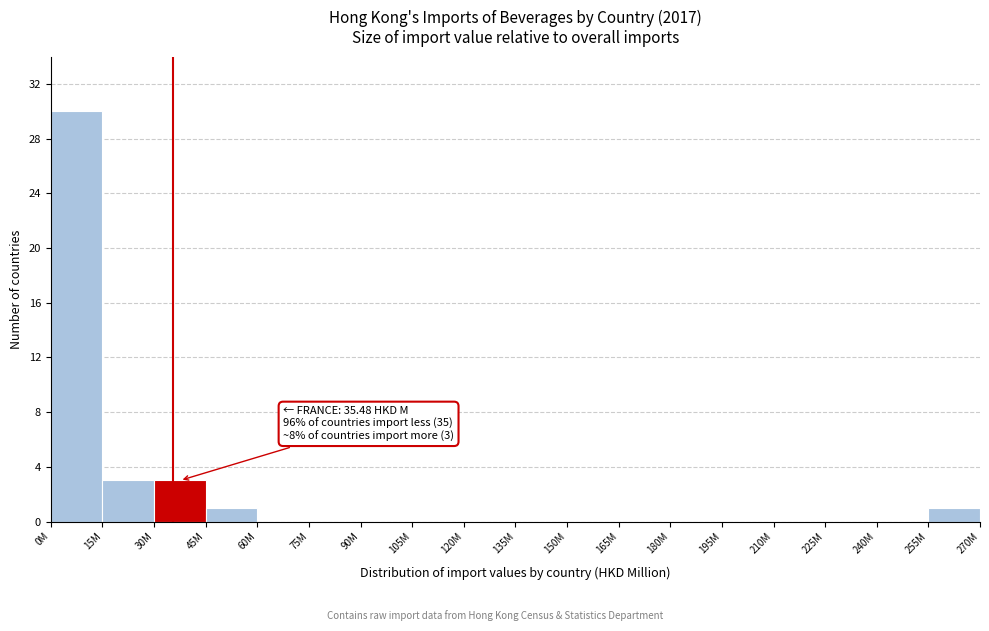

Reading right to left, transcribe all the data shown in this chart.

255M=1	240M=0	225M=0	210M=0	195M=0	180M=0	165M=0	150M=0	135M=0	120M=0	105M=0	90M=0	75M=0	60M=0	45M=1	30M=3	15M=3	0M=30